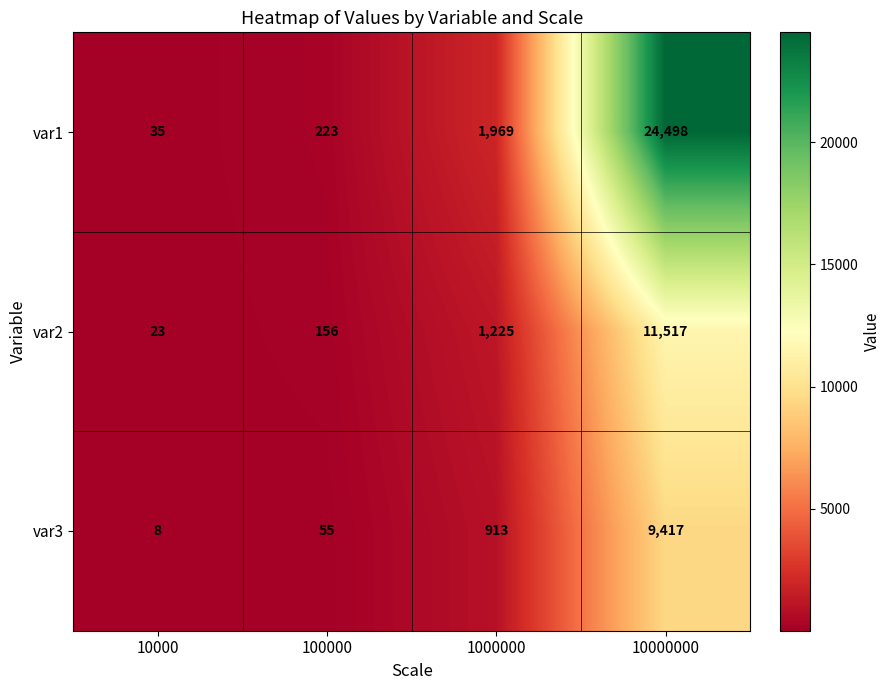

Reading left to right, transcribe all the data shown in this chart.

var1: 35	223	1969	24498
var2: 23	156	1225	11517
var3: 8	55	913	9417